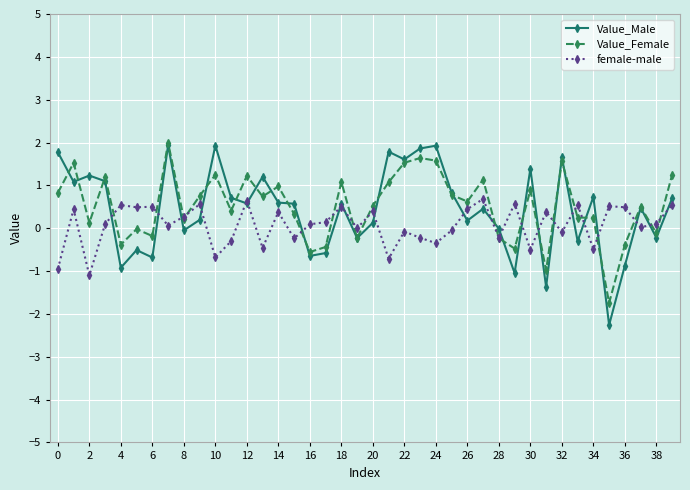

True or false: female-male has more than 1 interior local peaks.

True